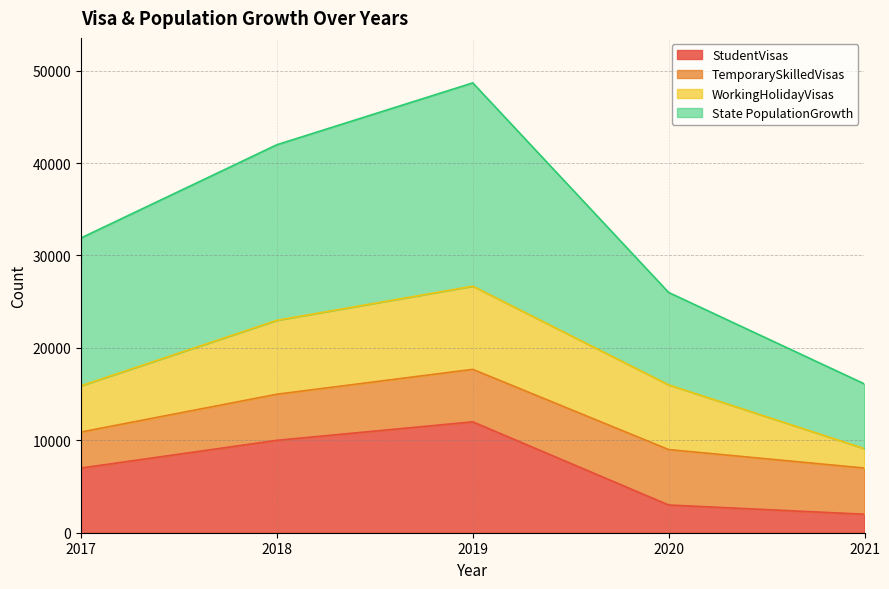

How many interior local peaks does the StudentVisas series have?

1